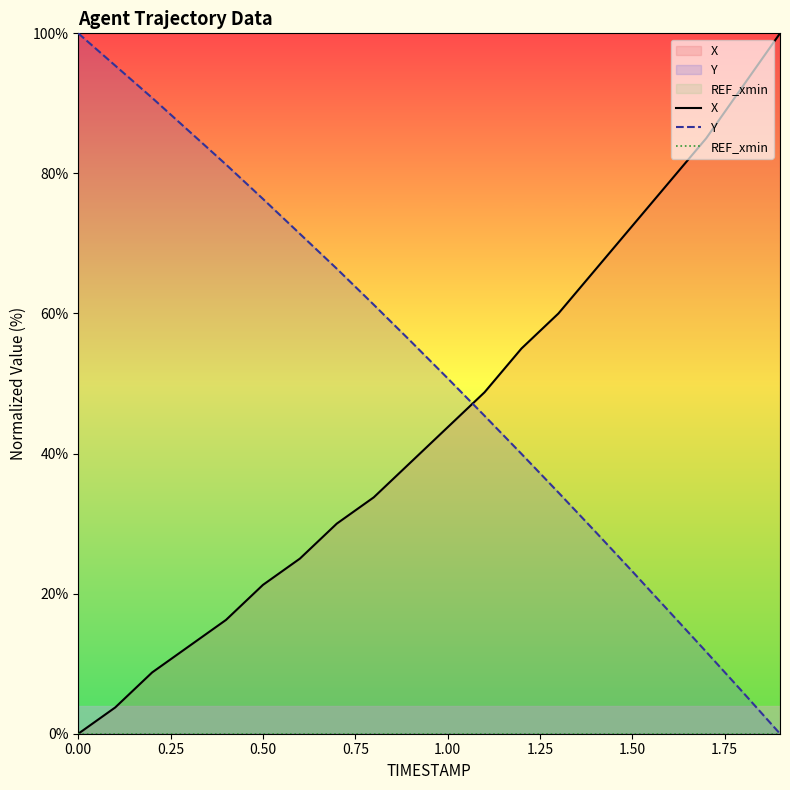

Reading left to right, transcribe all the data shown in this chart.

X: 0.0	3.7	8.7	12.5	16.2	21.2	25.0	30.0	33.7	38.7	43.7	48.7	55.0	60.0	66.2	72.5	78.7	85.0	92.5	100.0
Y: 100.0	95.4	90.8	86.0	81.3	76.4	71.4	66.4	61.3	56.0	50.8	45.4	40.0	34.4	28.9	23.2	17.4	11.7	5.9	0.0
REF_xmin: 0.0	0.0	0.0	0.0	0.0	0.0	0.0	0.0	0.0	0.0	0.0	0.0	0.0	0.0	0.0	0.0	0.0	0.0	0.0	0.0